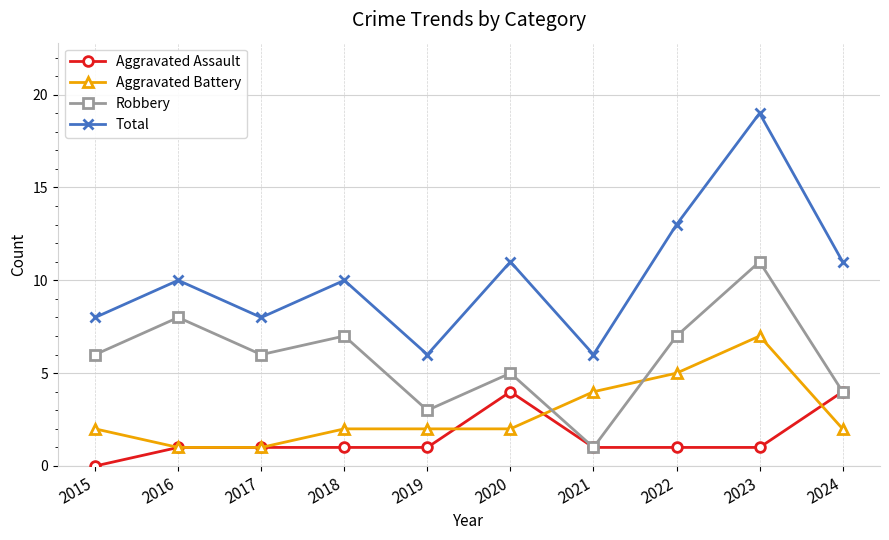

Between 2020 and 2023, which series saw the biggest shift?

Total